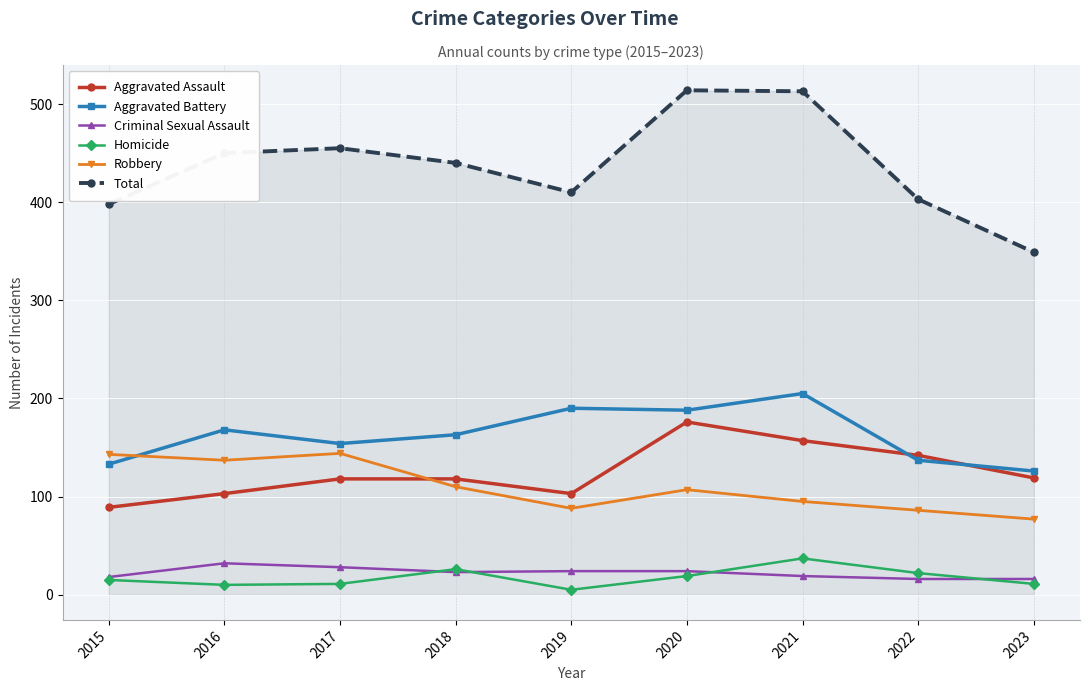

What is the spread (max minus min) of values at 2017?

444